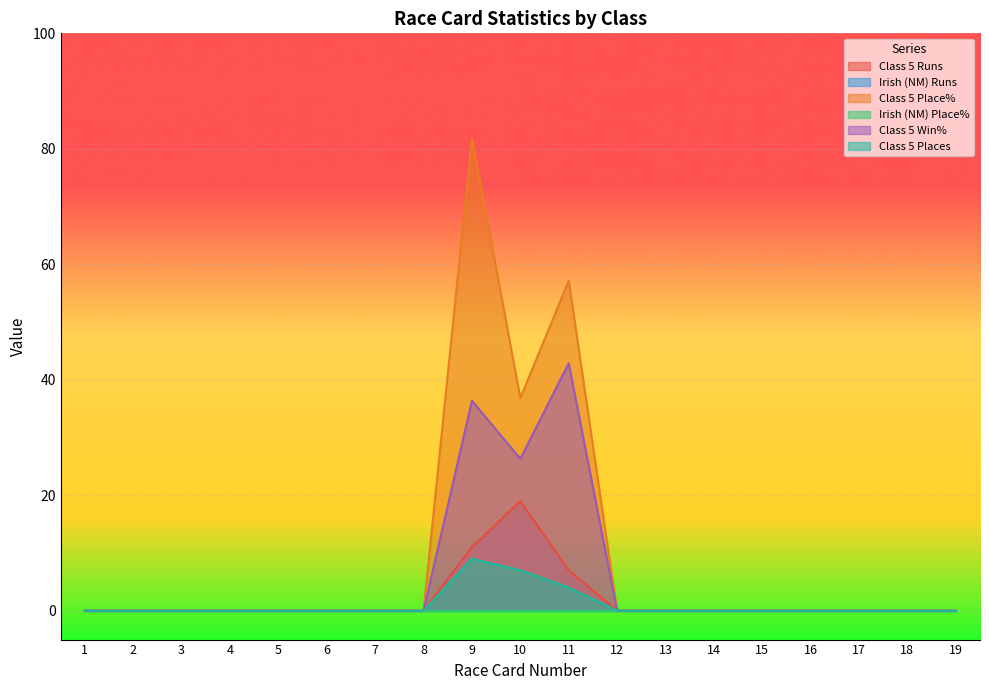

Reading left to right, what are all the values shown in this chart?

Class 5 Runs: 0.0	0.0	0.0	0.0	0.0	0.0	0.0	0.0	11.0	19.0	7.0	0.0	0.0	0.0	0.0	0.0	0.0	0.0	0.0
Class 5 Place%: 0.0	0.0	0.0	0.0	0.0	0.0	0.0	0.0	81.8	36.8	57.1	0.0	0.0	0.0	0.0	0.0	0.0	0.0	0.0
Class 5 Win%: 0.0	0.0	0.0	0.0	0.0	0.0	0.0	0.0	36.4	26.3	42.9	0.0	0.0	0.0	0.0	0.0	0.0	0.0	0.0
Class 5 Places: 0.0	0.0	0.0	0.0	0.0	0.0	0.0	0.0	9.0	7.0	4.0	0.0	0.0	0.0	0.0	0.0	0.0	0.0	0.0